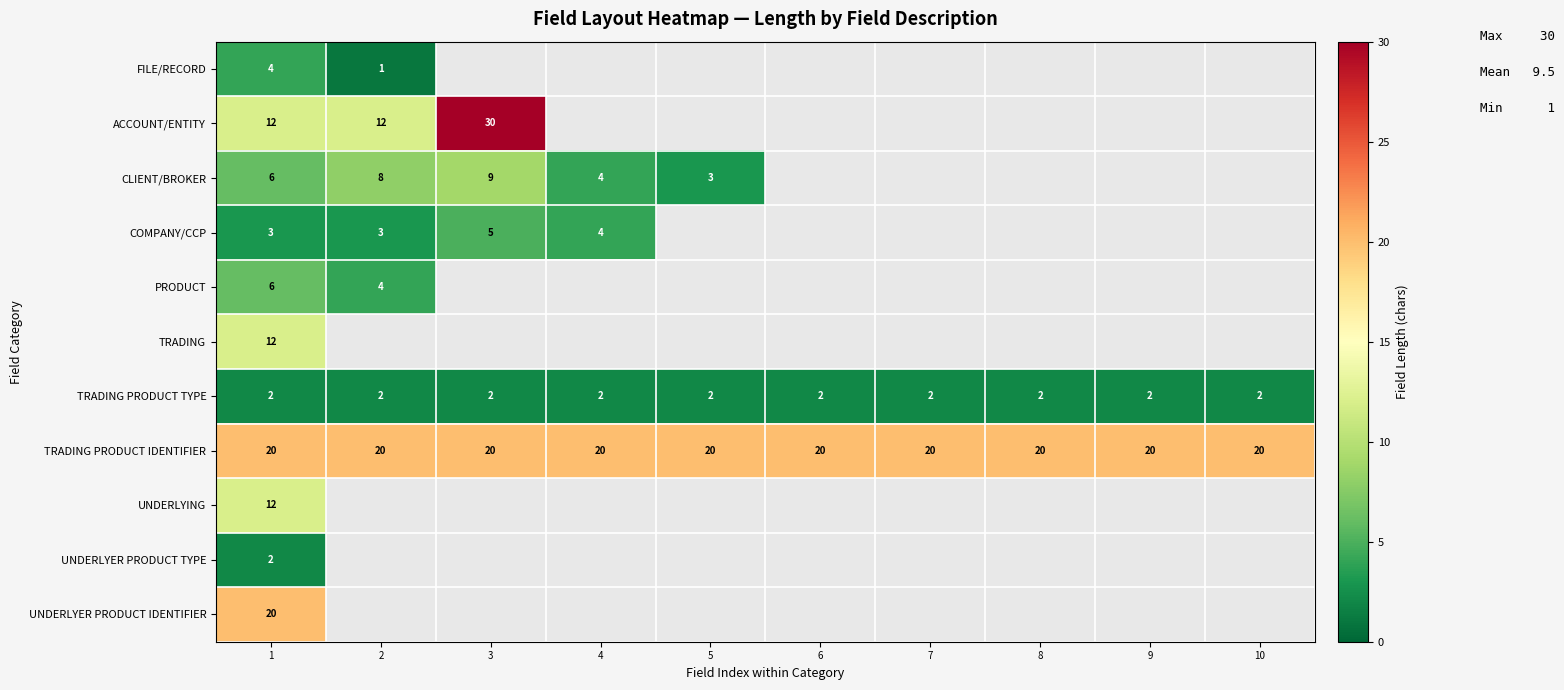

What value does the TRADING PRODUCT IDENTIFIER series have at 3?

20